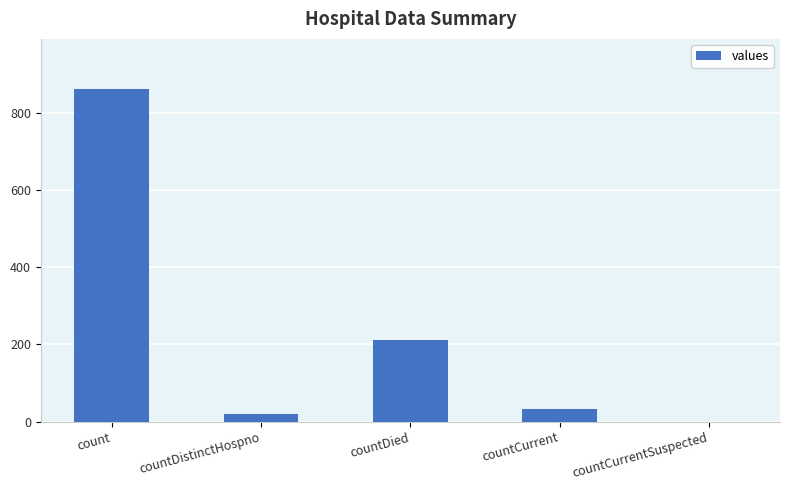

What is the sum of all values?

1128